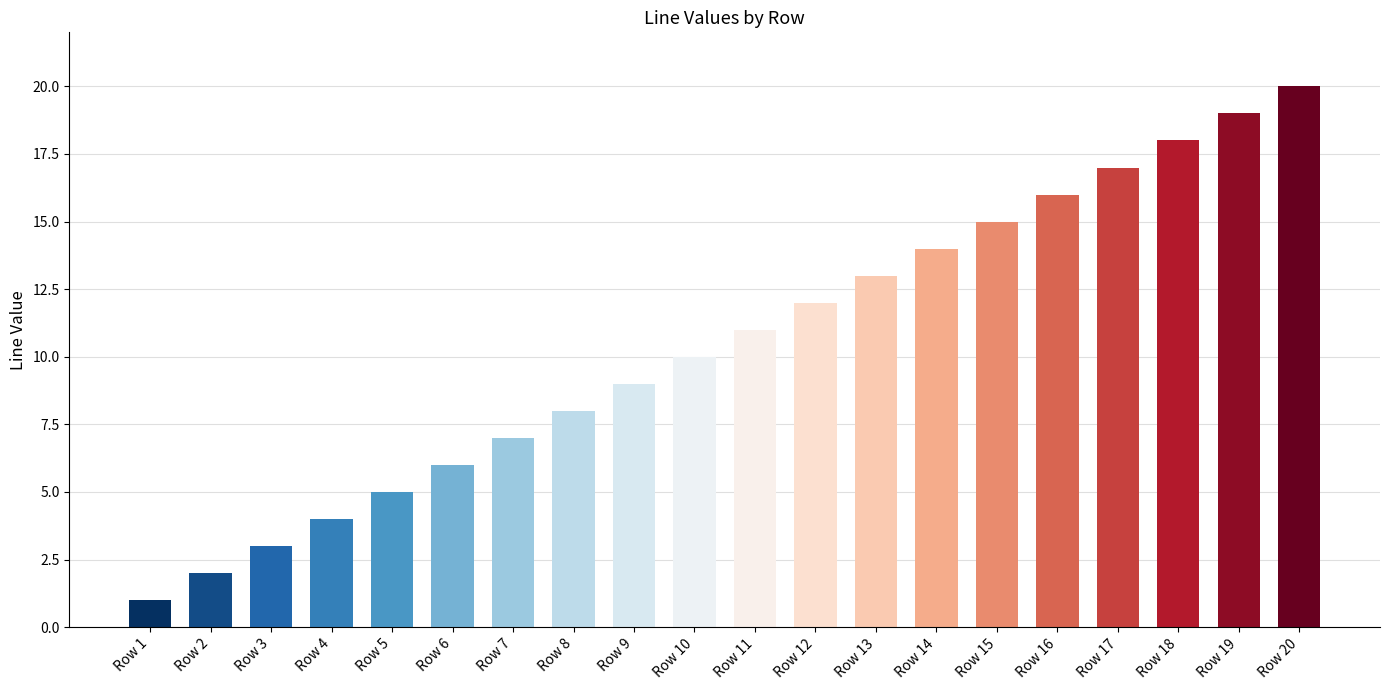

Reading left to right, transcribe all the data shown in this chart.

1	2	3	4	5	6	7	8	9	10	11	12	13	14	15	16	17	18	19	20